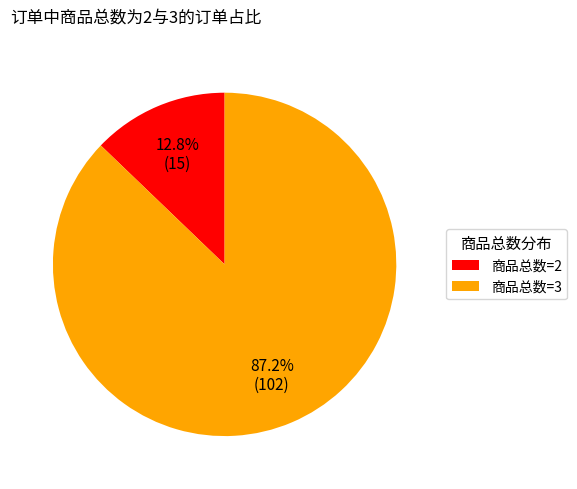

What is the largest slice in the pie chart?

商品总数=3